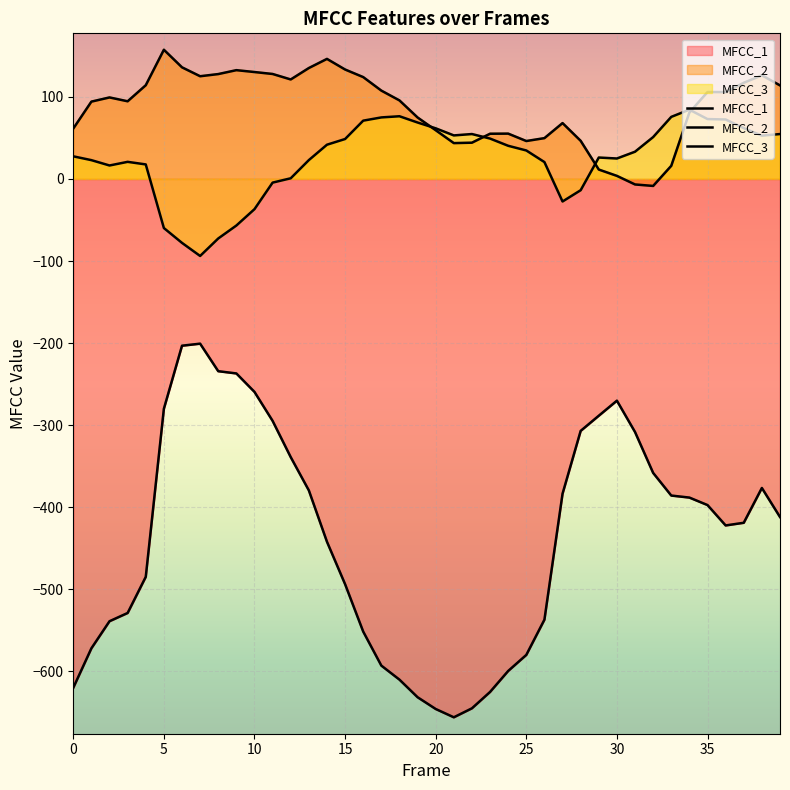

At which label is MFCC_2 closest to 74?

19